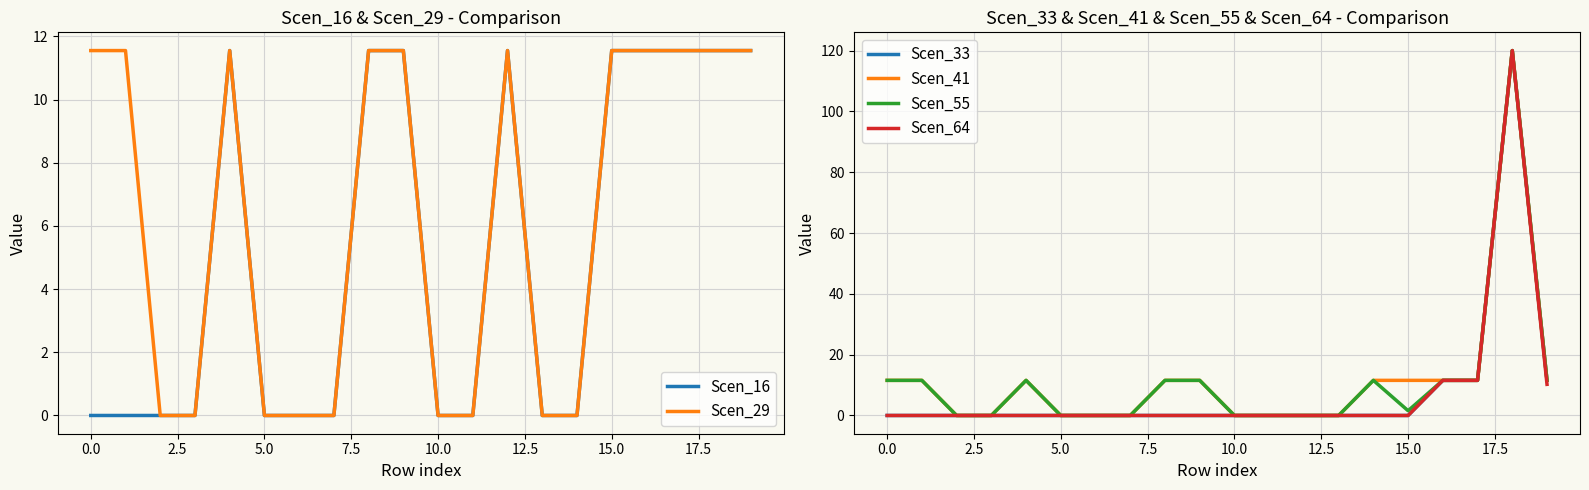

Reading right to left, extract all data points from this chart.

Scen_16: 11.6	11.6	11.6	11.6	11.6	0.0	0.0	11.6	0.0	0.0	11.6	11.6	0.0	0.0	0.0	11.6	0.0	0.0	0.0	0.0
Scen_29: 11.6	11.6	11.6	11.6	11.6	0.0	0.0	11.6	0.0	0.0	11.6	11.6	0.0	0.0	0.0	11.6	0.0	0.0	11.6	11.6
Scen_33: 11.6	120.0	11.6	11.6	0.0	0.0	0.0	0.0	0.0	0.0	0.0	0.0	0.0	0.0	0.0	0.0	0.0	0.0	0.0	0.0
Scen_41: 11.6	120.0	11.6	11.6	11.6	11.6	0.0	0.0	0.0	0.0	11.6	11.6	0.0	0.0	0.0	11.6	0.0	0.0	11.6	11.6
Scen_55: 11.6	120.0	11.6	11.6	1.6	11.6	0.0	0.0	0.0	0.0	11.6	11.6	0.0	0.0	0.0	11.6	0.0	0.0	11.6	11.6
Scen_64: 10.2	120.0	11.6	11.6	0.0	0.0	0.0	0.0	0.0	0.0	0.0	0.0	0.0	0.0	0.0	0.0	0.0	0.0	0.0	0.0